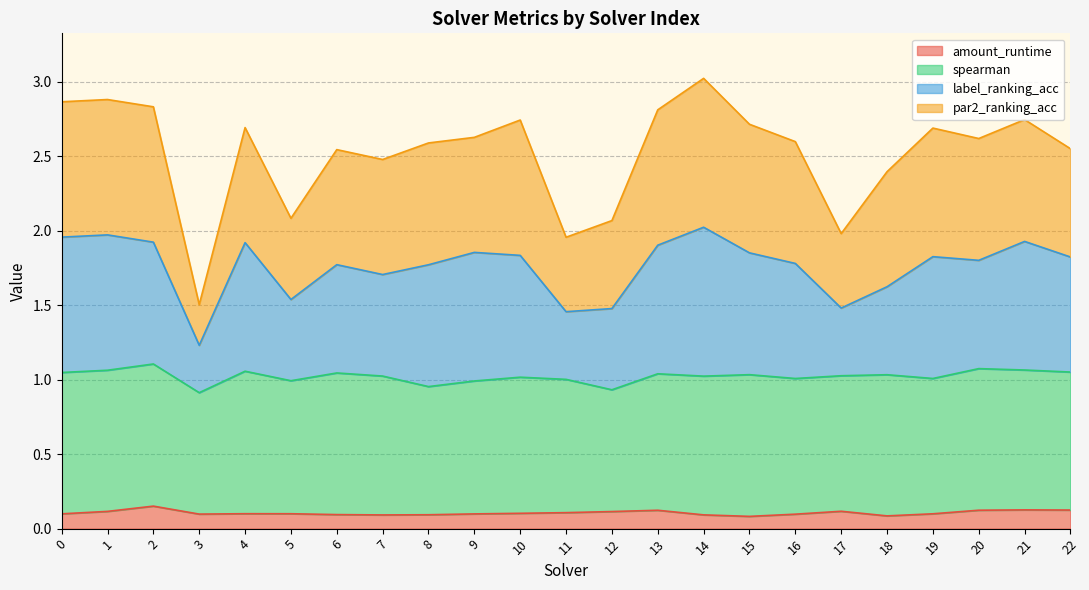

What is the total value across all series at 4?

2.7